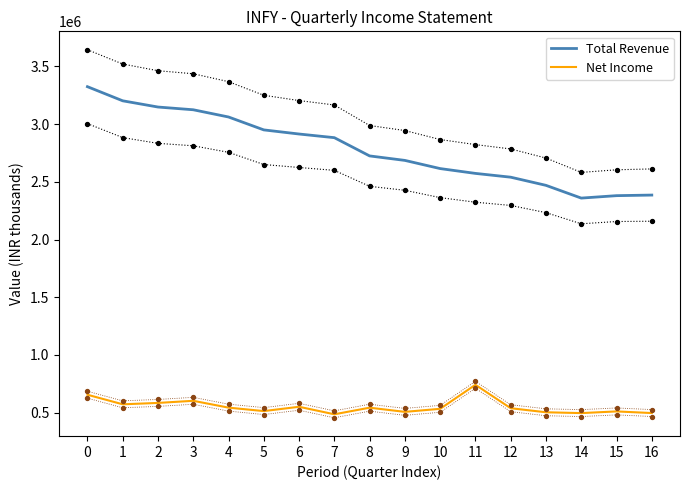

Is the value of Net Income at 16 greater than the value of Total Revenue at 12?

No